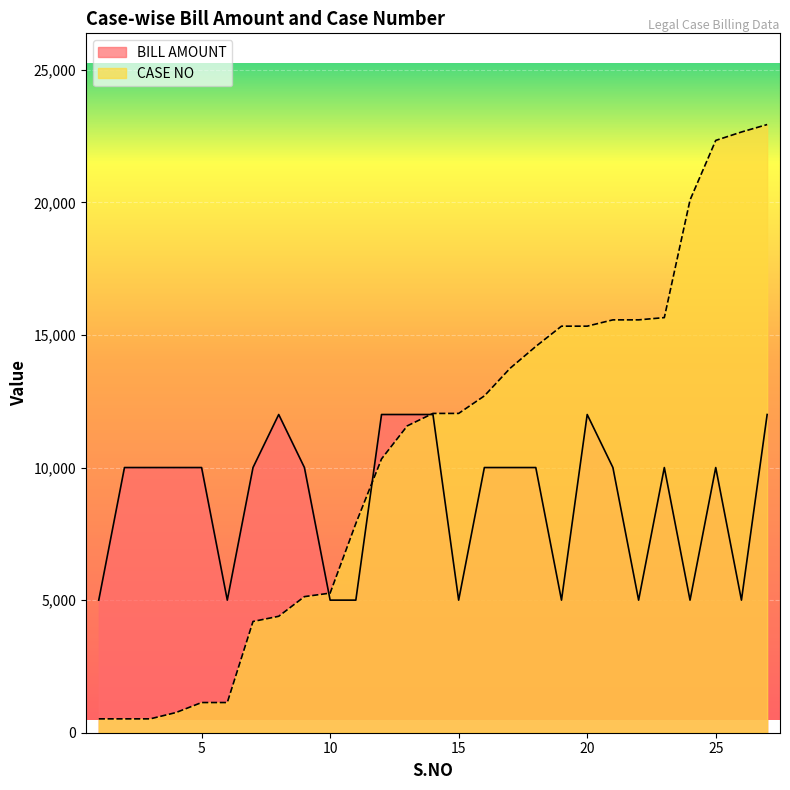

How many values in the CASE NO series exceed 12041?

12